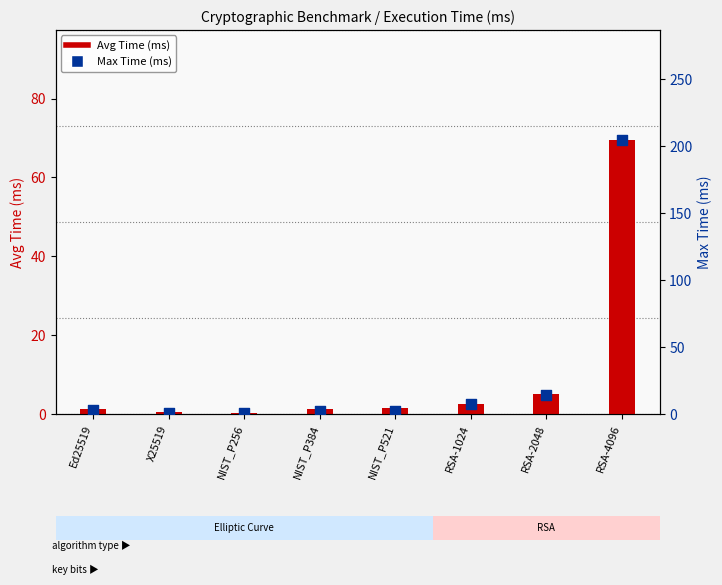

Which series has the largest total across all categories?

Max Time (ms)